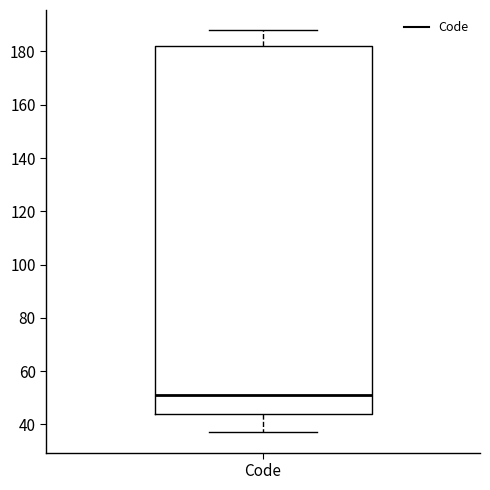

Read this box plot against the y-axis: the position of the median line, the range covered by the box, and the ends of both whiskers. The values are not printed on the chart, so give them approximately, as read against the axis.

median 52, box 44 to 182, whiskers 38 to 188